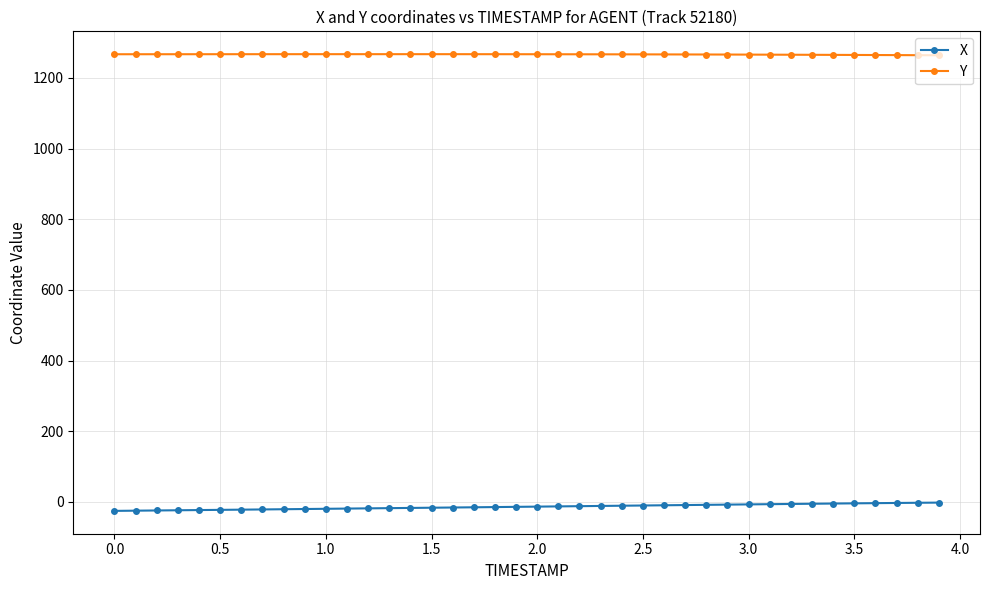

Which series has the largest total across all categories?

Y